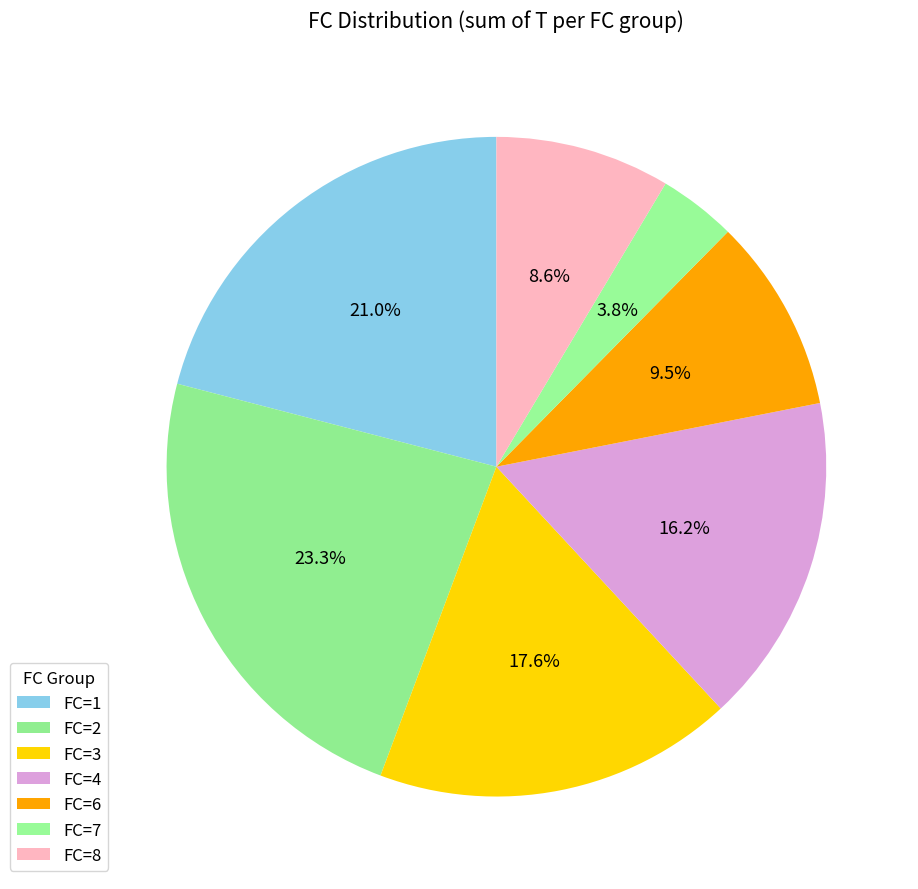

Does any single category account for the majority?

No